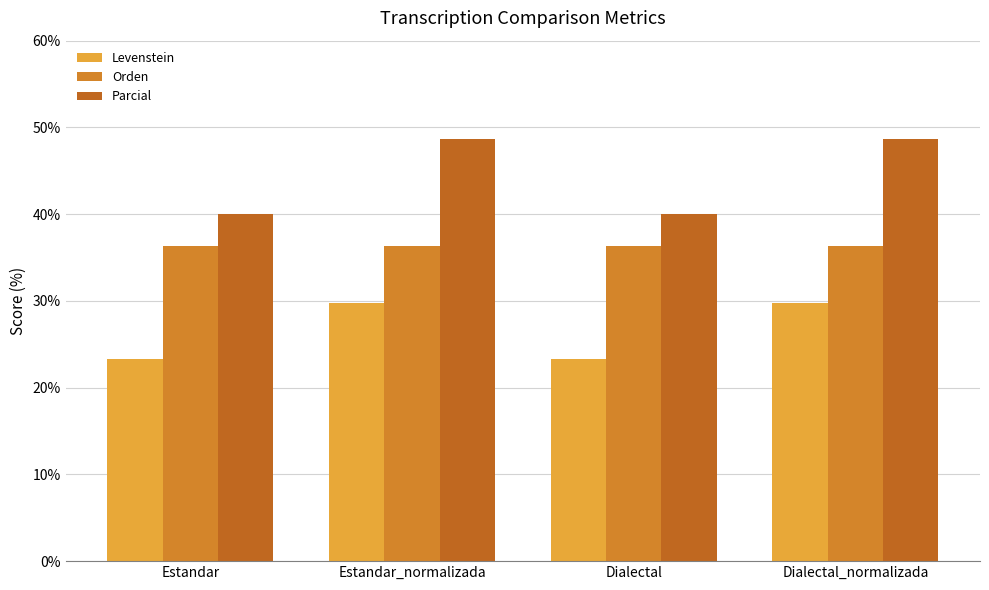

What is the total value across all series at Estandar?

99.6